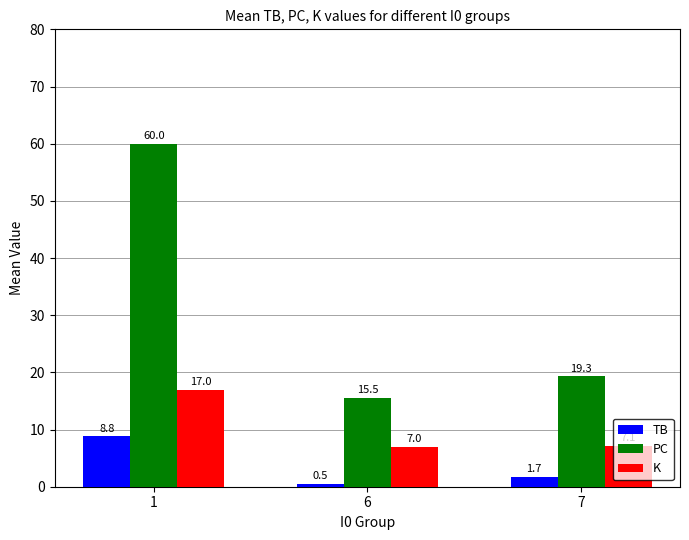

Reading right to left, extract all data points from this chart.

TB: 1.7	0.5	8.8
PC: 19.3	15.5	60.0
K: 7.1	7.0	17.0